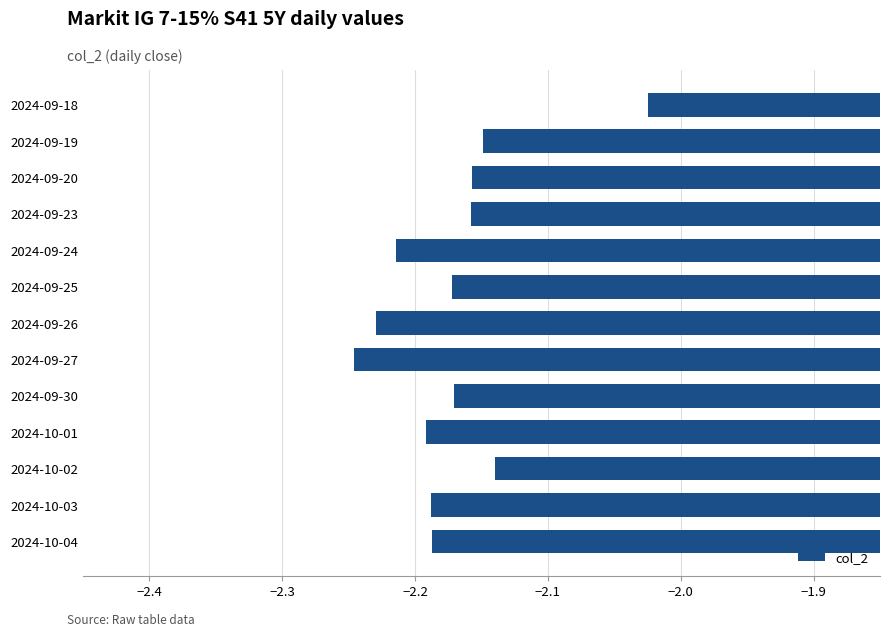

Which category has the highest value across all series?

2024-09-18